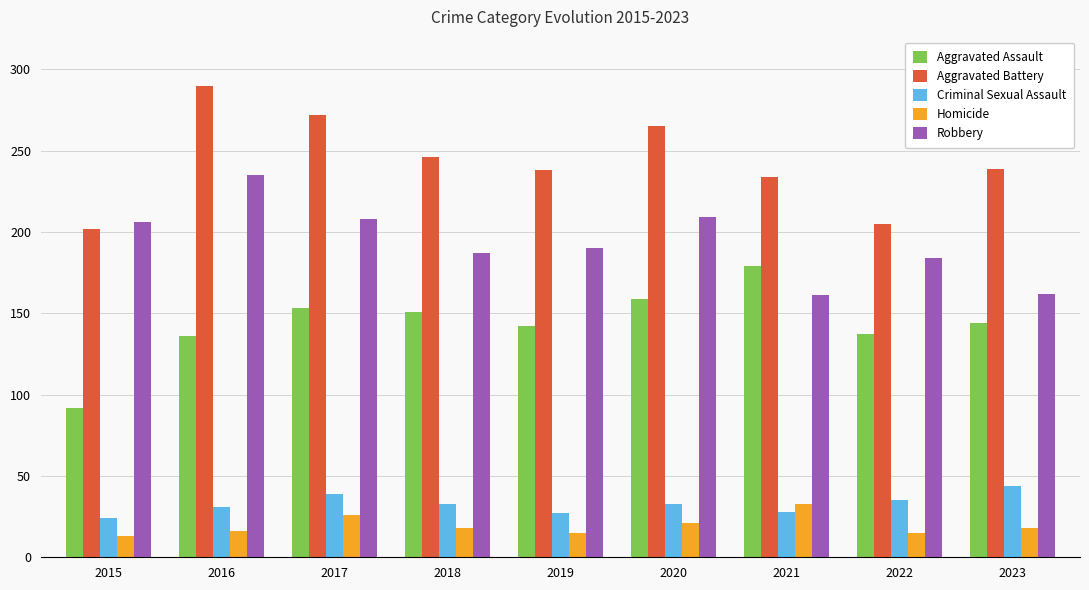

What is the value of the Aggravated Battery bar at the 2nd from the left?

290